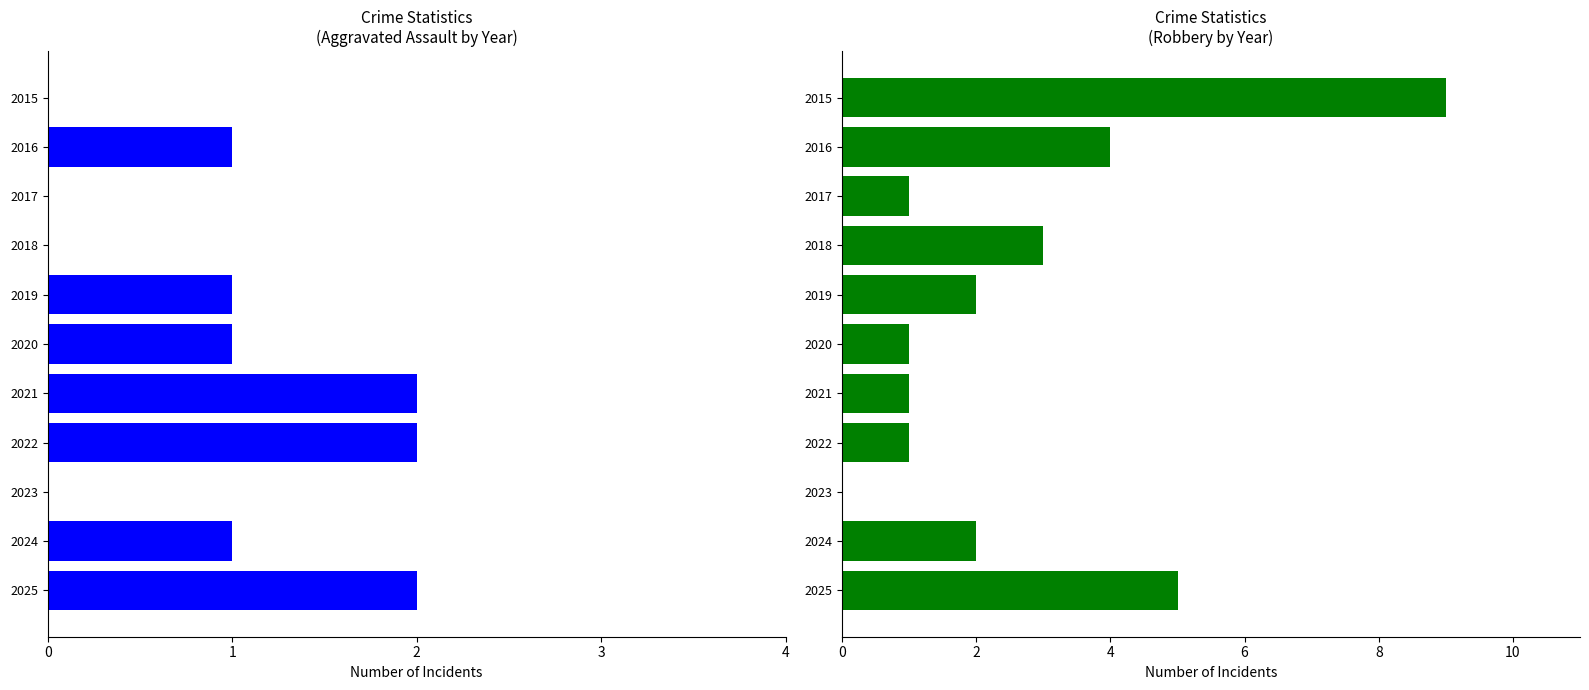

Which series has the largest total across all categories?

Robbery